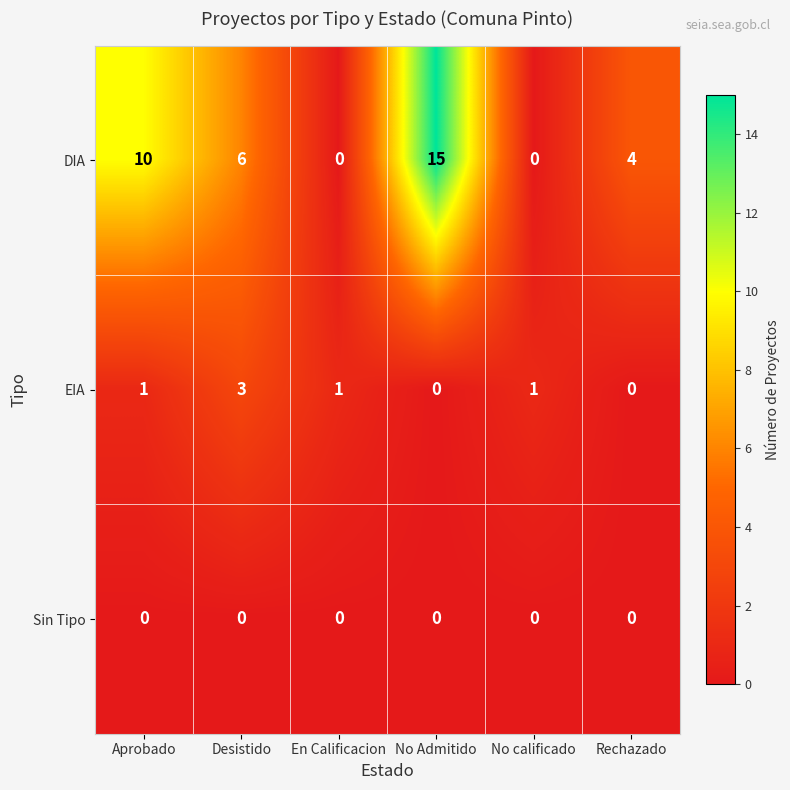

Which series has the largest total across all categories?

DIA